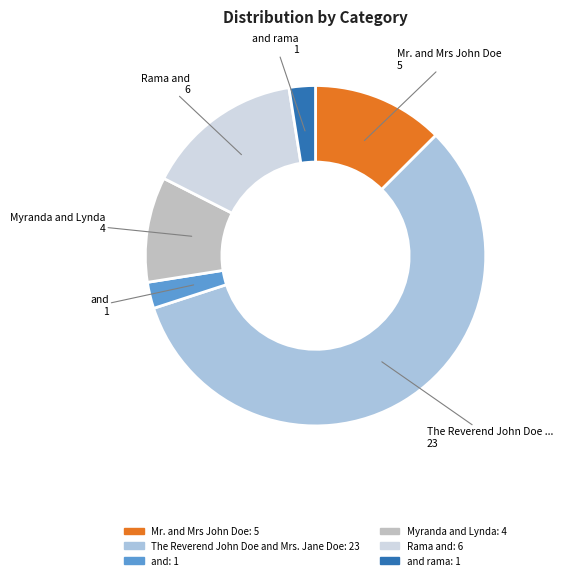

Does any single category account for the majority?

Yes